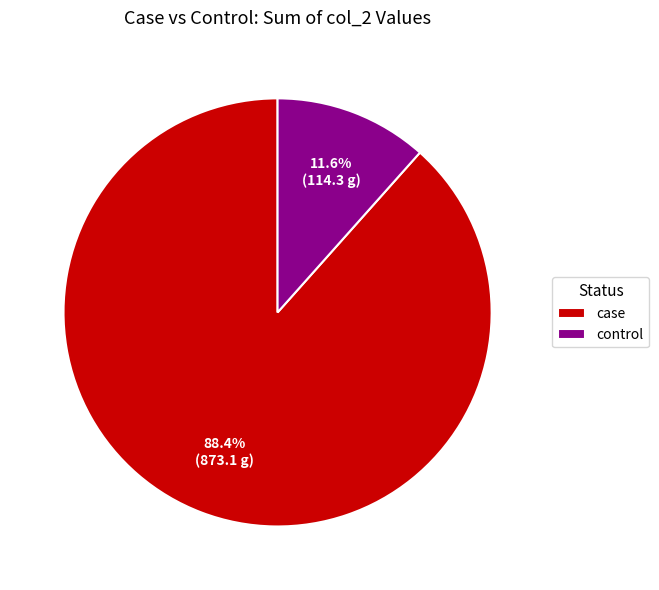

What is the smallest slice in the pie chart?

control